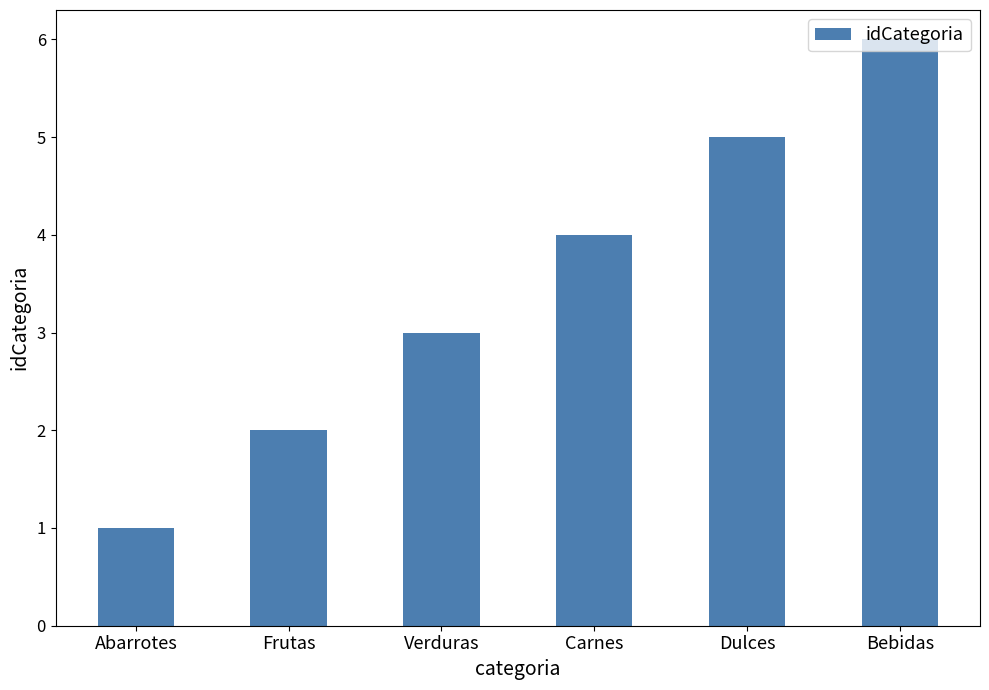

Rank the categories by value from highest to lowest.

Bebidas, Dulces, Carnes, Verduras, Frutas, Abarrotes